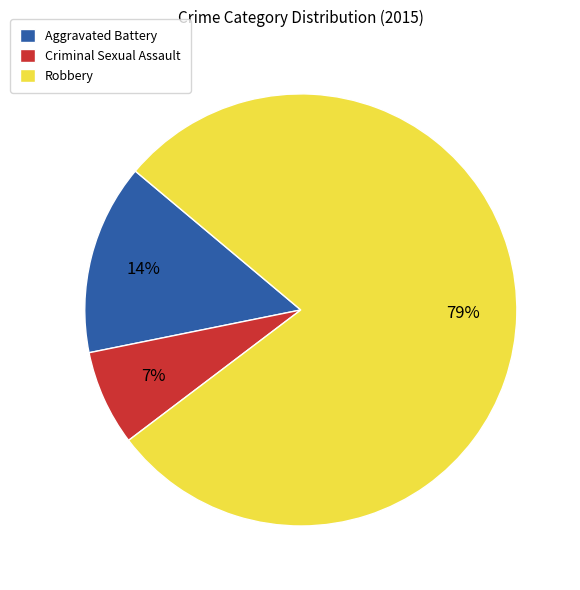

How many slices are in this pie chart?

3